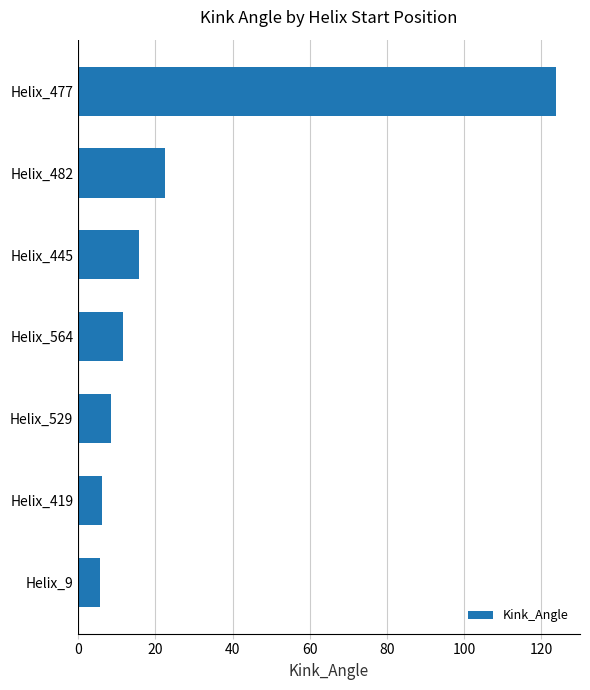

Count the number of categories in the chart.

7